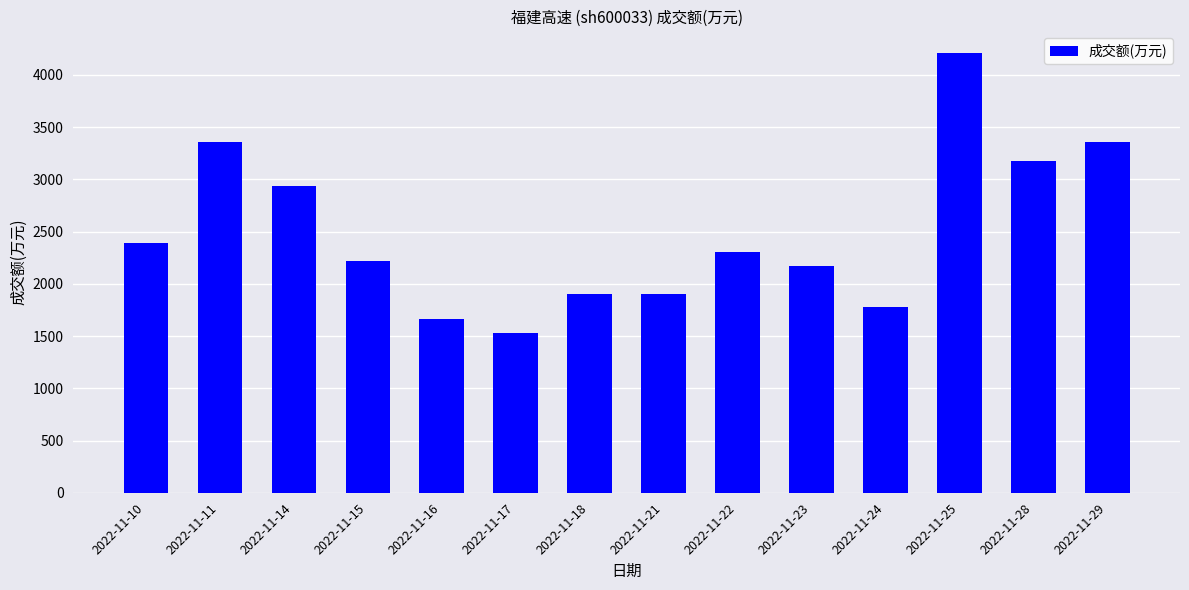

What value does the data have at 2022-11-18, to the nearest 10?

1900